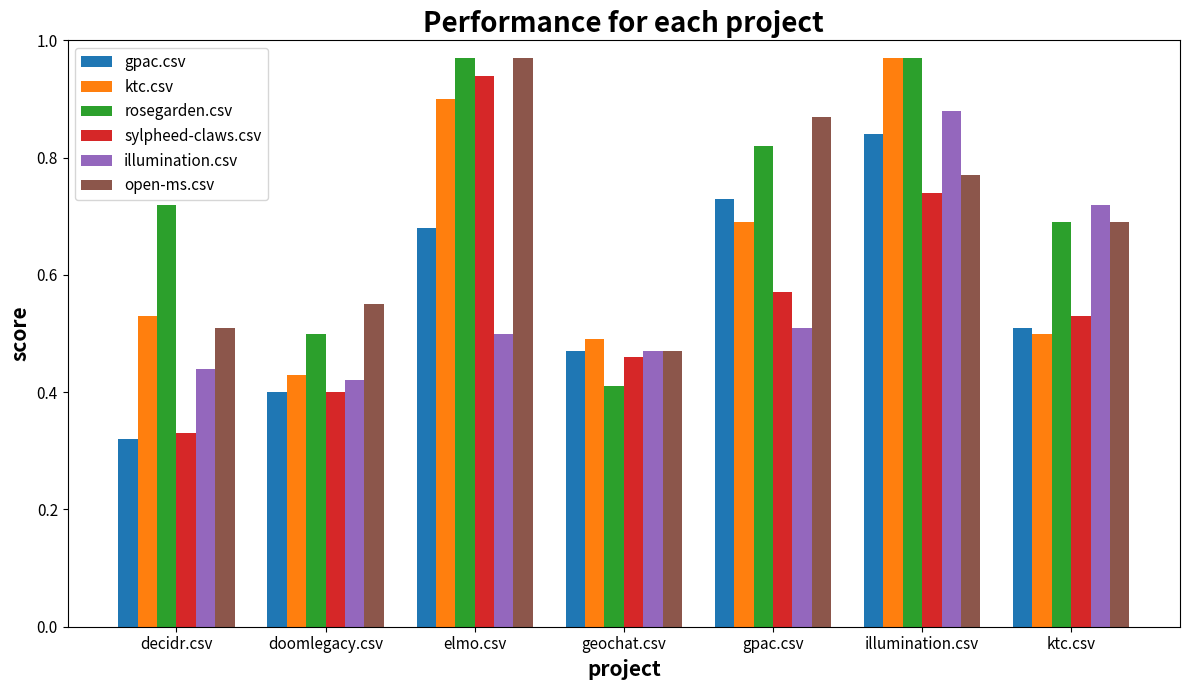

At how many categories does at least one series exceed 0?

7